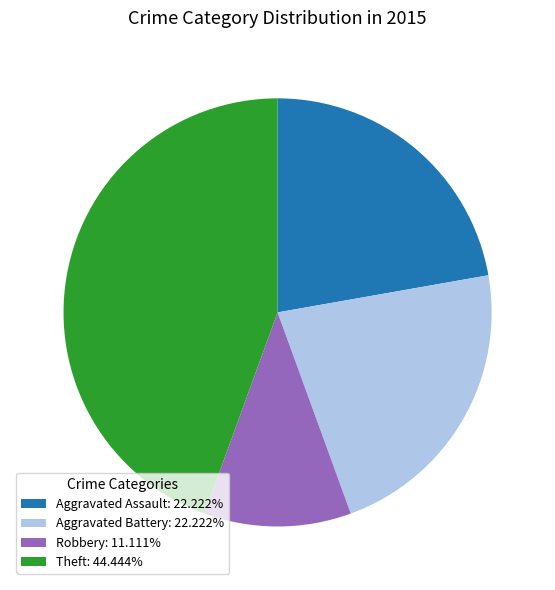

Combined, do Robbery: 11.111% and Aggravated Battery: 22.222% account for over 50%?

No